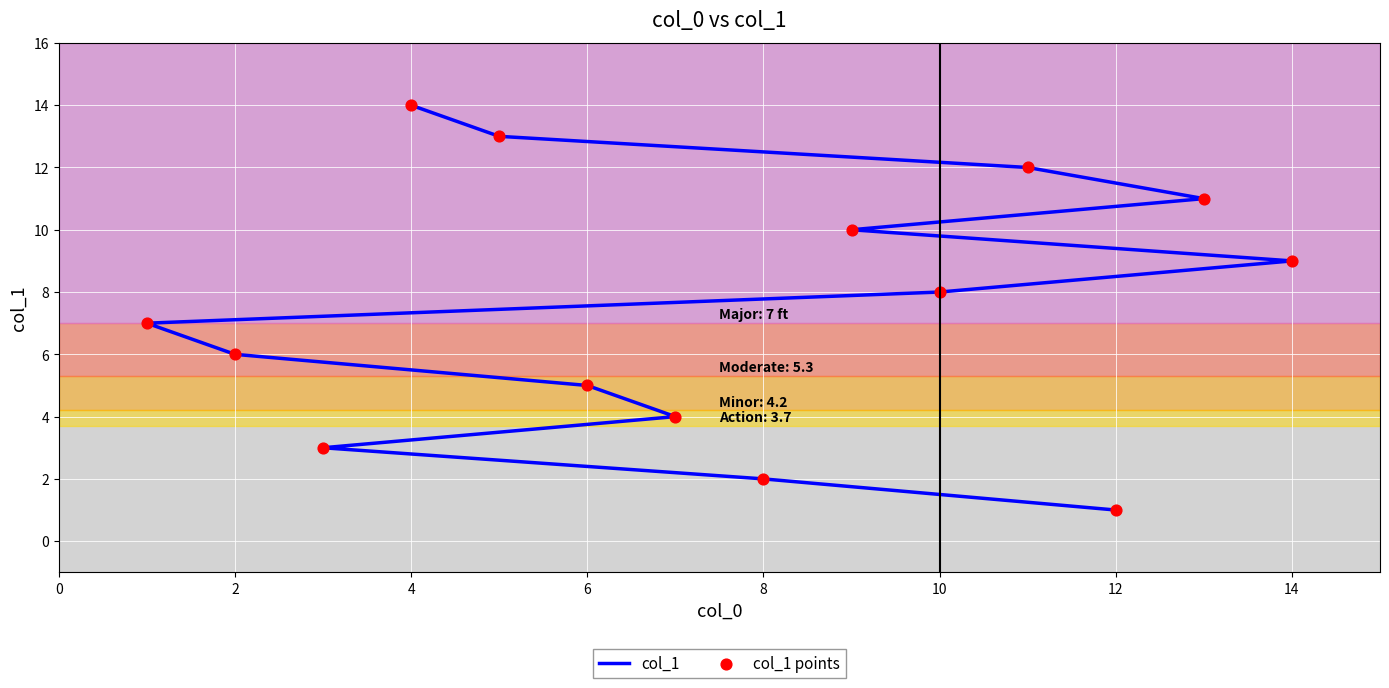

What are all the series names shown in the legend?

col_1, col_1 points